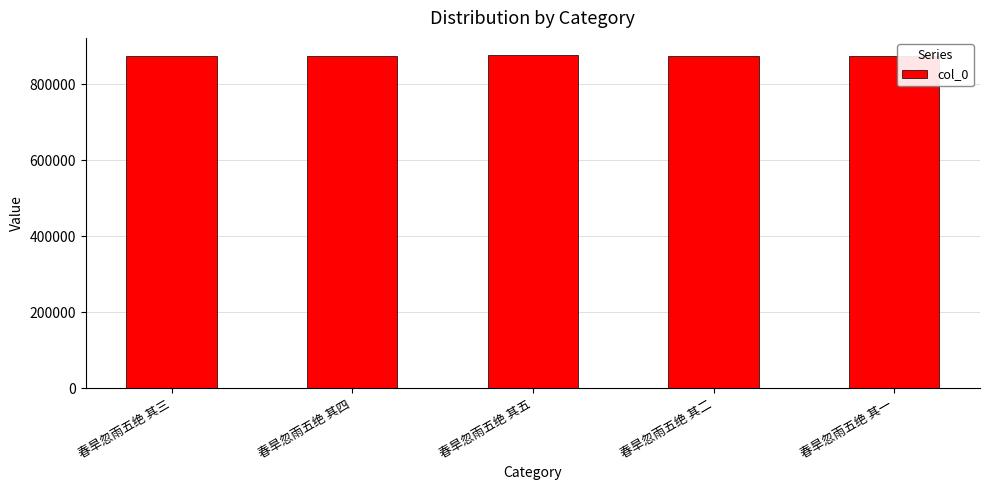

What is the label of the 1st bar from the right?

春旱忽雨五绝 其一